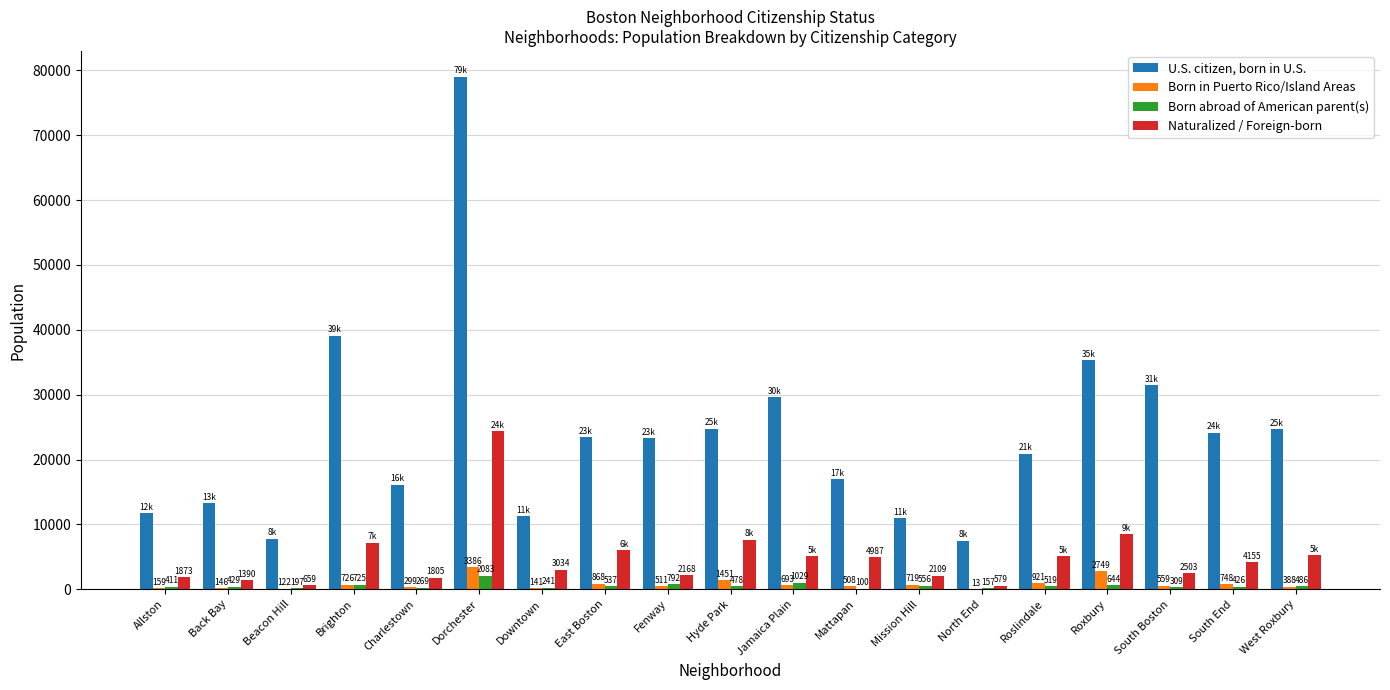

Between Downtown and Hyde Park, which series saw the biggest shift?

U.S. citizen, born in U.S.